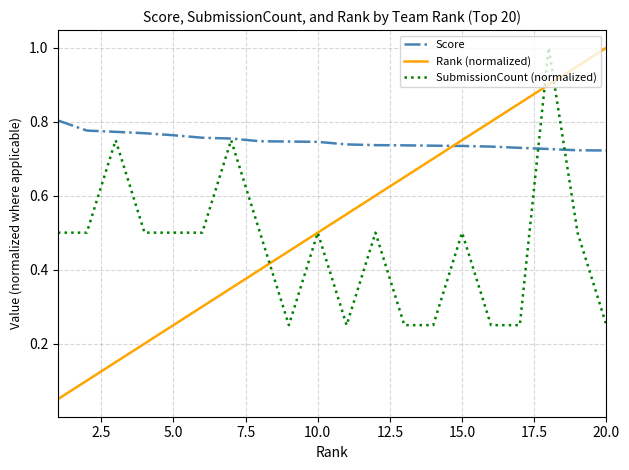

What is the maximum value shown in the chart?

1.0